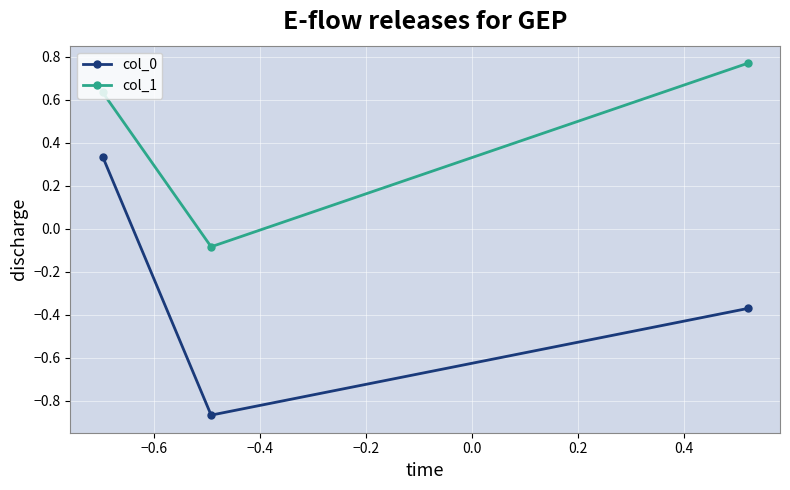

List the series in order of their overall mean, lowest first.

col_0, col_1